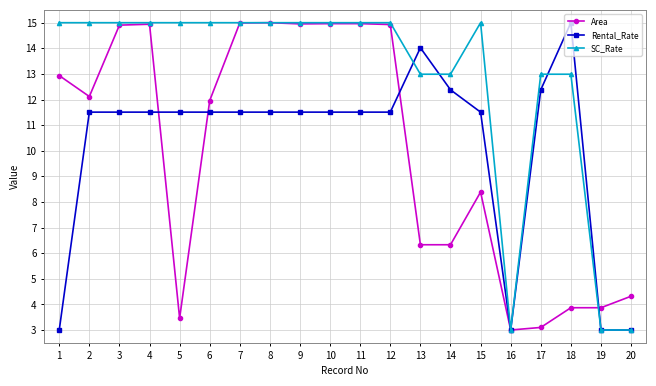

Which series has the largest total across all categories?

SC_Rate